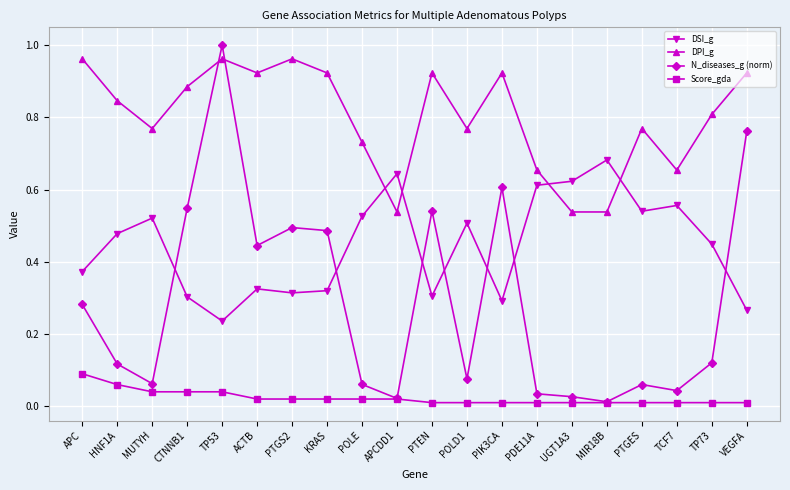

The value of DPI_g at PTGS2 is 1.0. True or false?

True